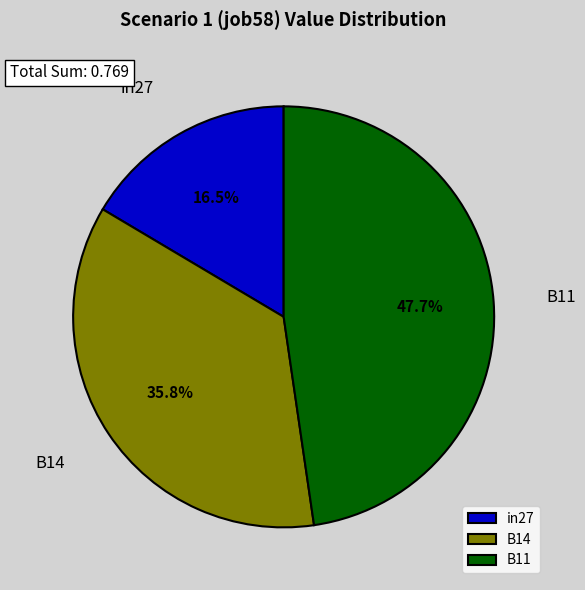

Between in27 and B11, which is larger?

B11